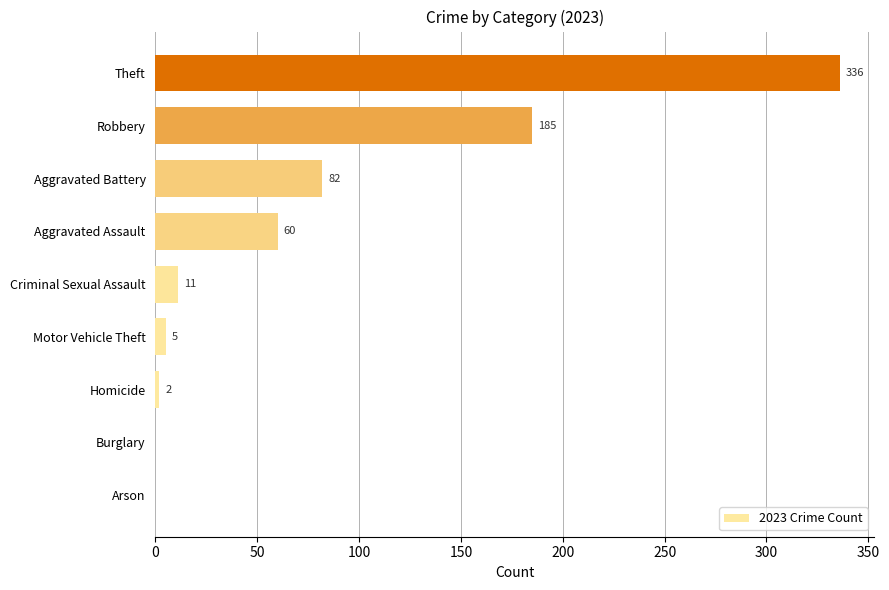

Is it true that the value at Robbery is 253?

False